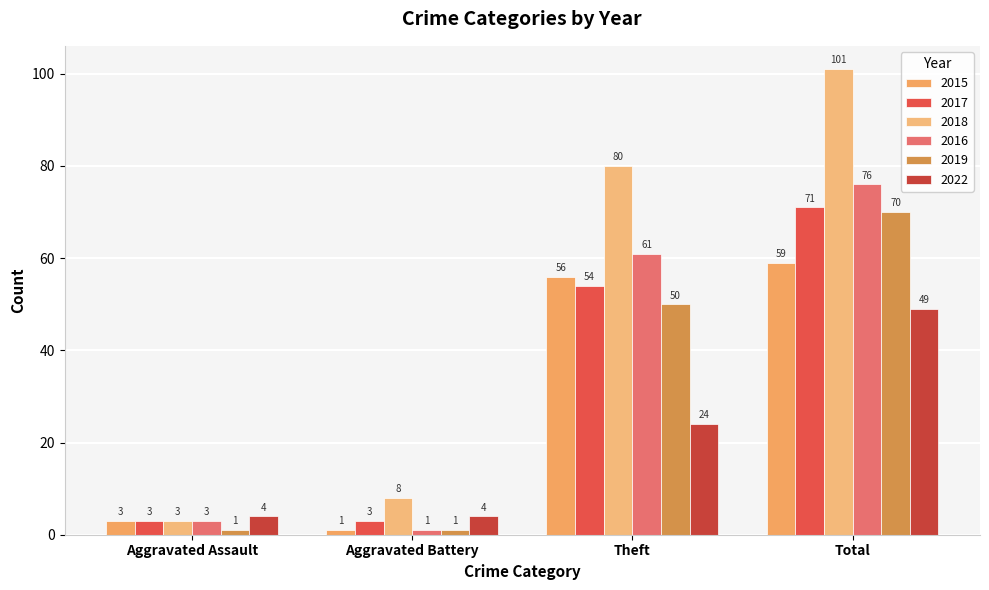

What is the label of the 4th bar from the right?

Aggravated Assault